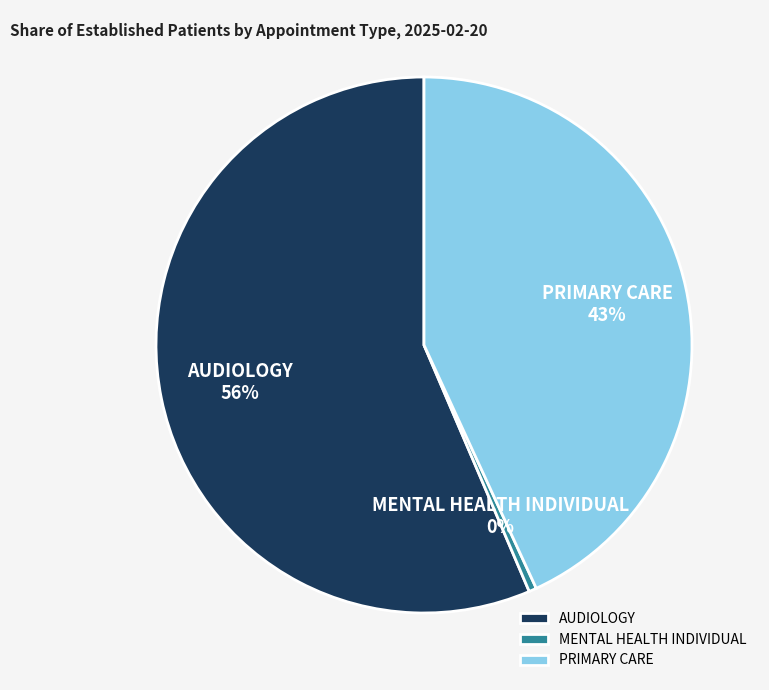

Is the sum of AUDIOLOGY and PRIMARY CARE greater than half?

Yes